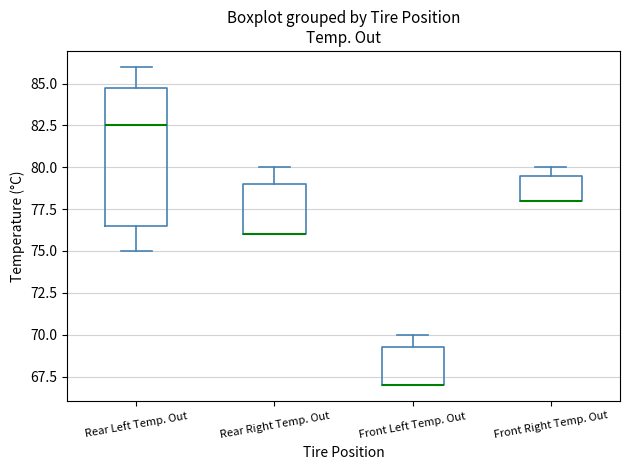

Reading left to right, read every box against the y-axis: the position of its median line, the range the box covers, and the ends of its whiskers. The values are not printed on the chart, so give them approximately, as read against the axis.

Rear Left Temp. Out: median 82.5, box 76.5 to 85.0, whiskers 75.0 to 86.0
Rear Right Temp. Out: median 76.0 (drawn on the box's lower edge), box 76.0 to 79.0, whiskers 76.0 to 80.0
Front Left Temp. Out: median 67.0 (drawn on the box's lower edge), box 67.0 to 69.5, whiskers 67.0 to 70.0
Front Right Temp. Out: median 78.0 (drawn on the box's lower edge), box 78.0 to 79.5, whiskers 78.0 to 80.0